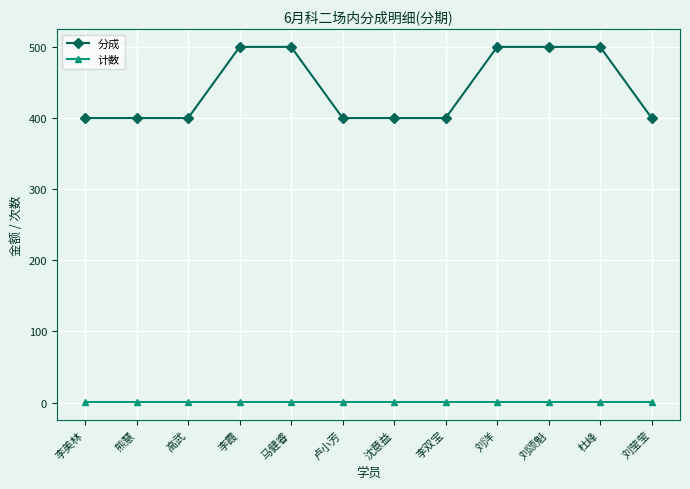

List the series in order of their overall mean, lowest first.

计数, 分成